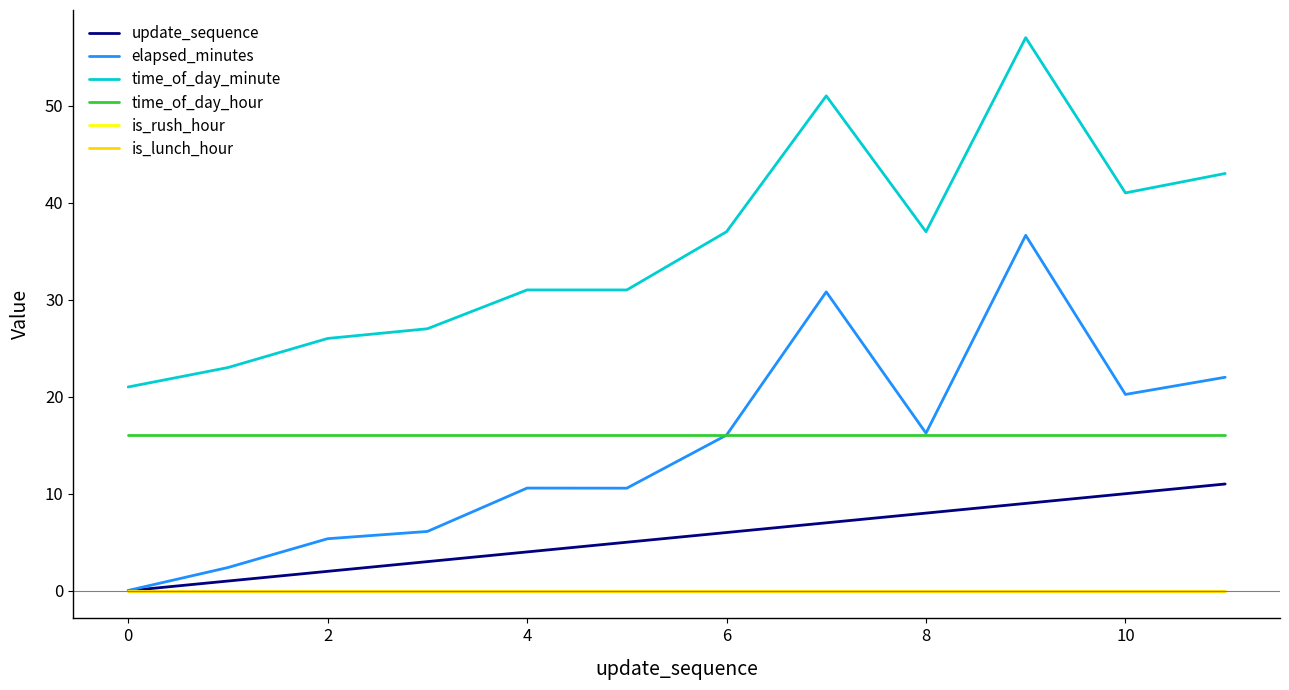

Does the chart display data point markers on the line(s)?

No